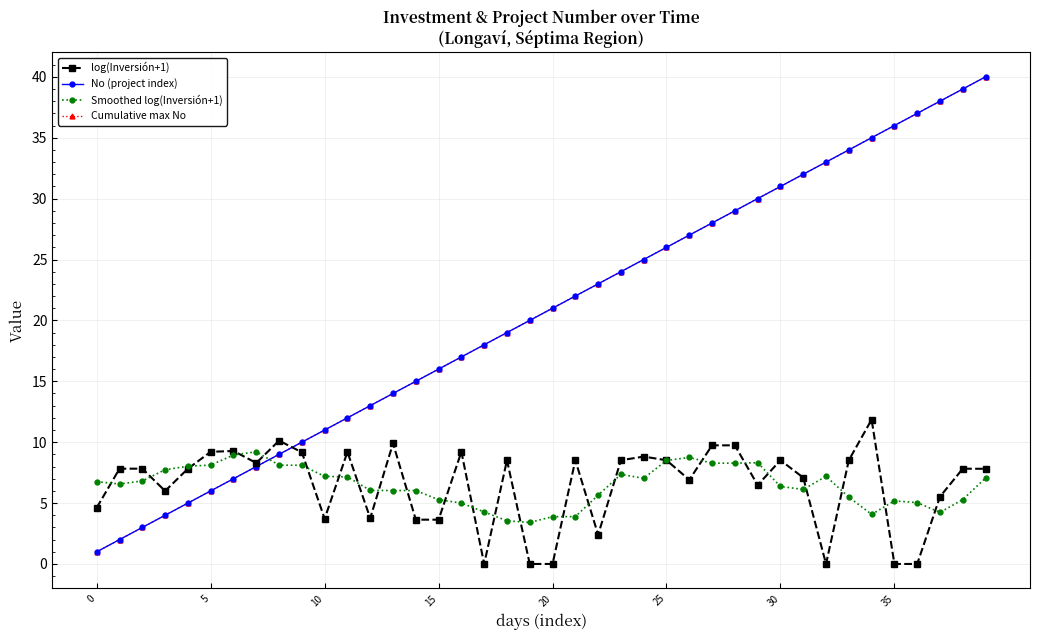

At which label does log(Inversión+1) reach its minimum?

17